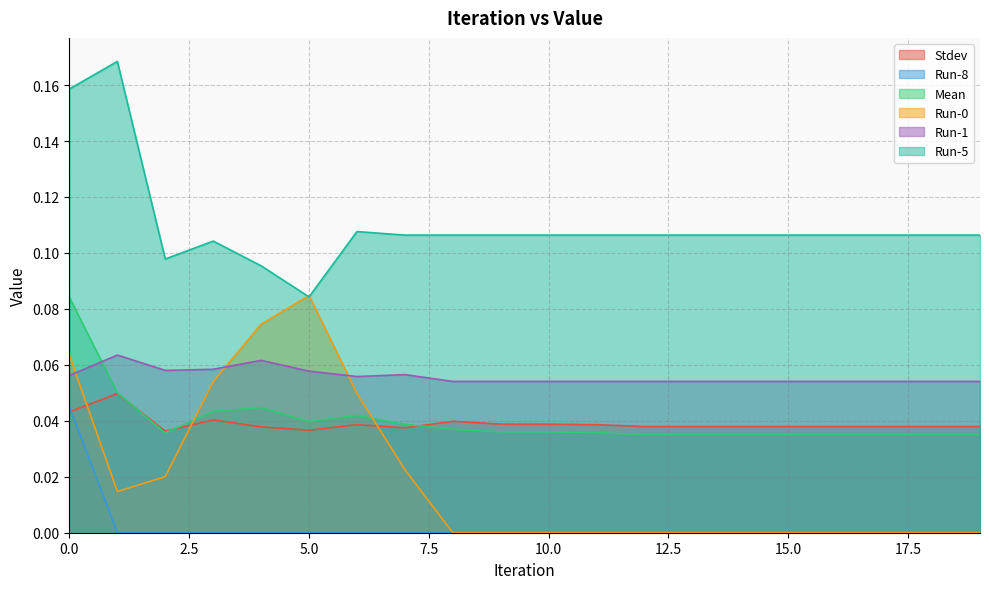

What is the sum of the Run-1 values at 8 and 7?

0.1